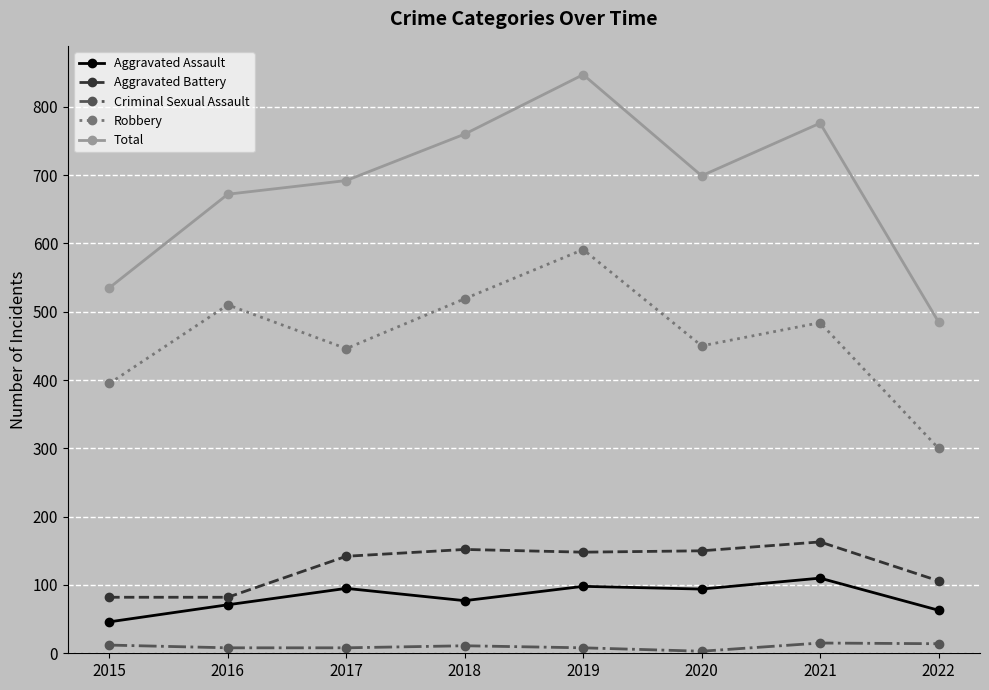

Between 2017 and 2021, which series saw the biggest shift?

Total